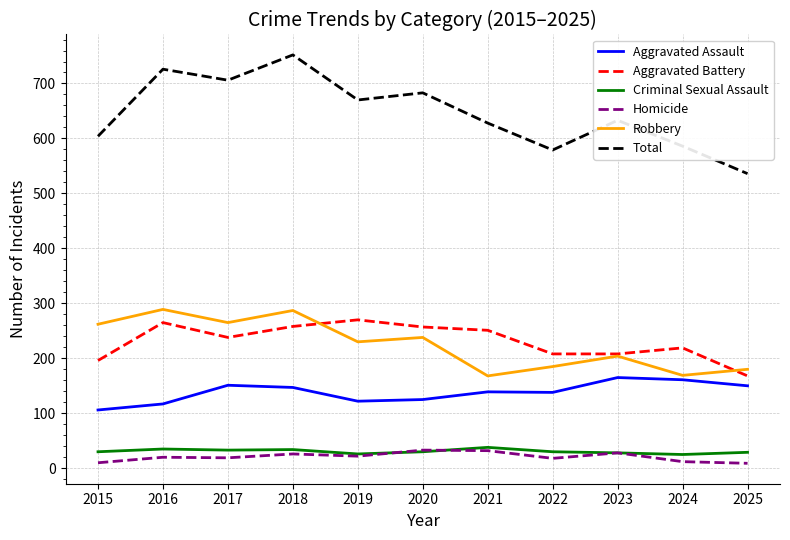

What is the spread (max minus min) of values at 2016?

706